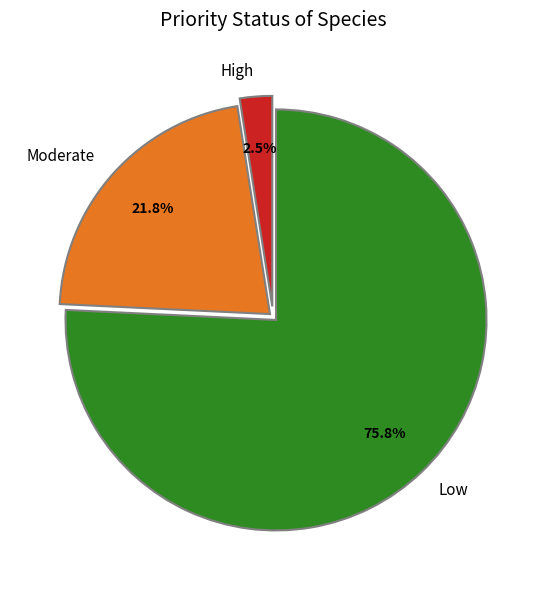

Rank the categories by value from highest to lowest.

Low, Moderate, High